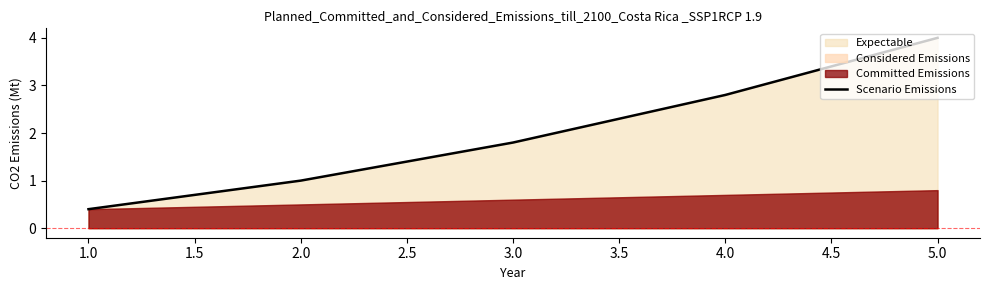

What is the difference between the second highest and minimum values?

2.4